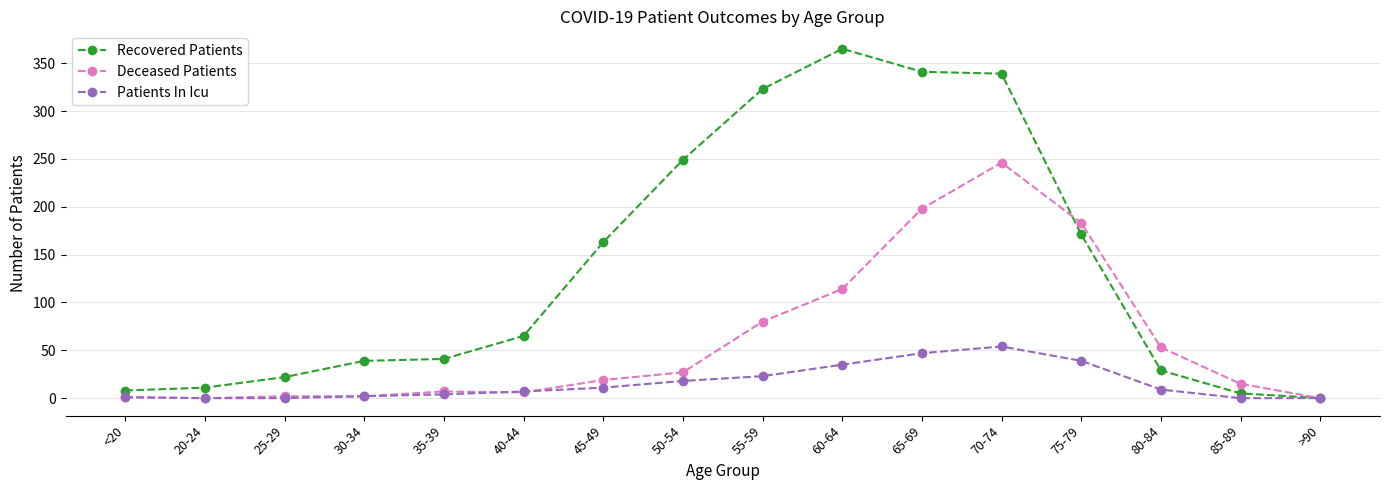

How many data points in Deceased Patients are less than 19?

8